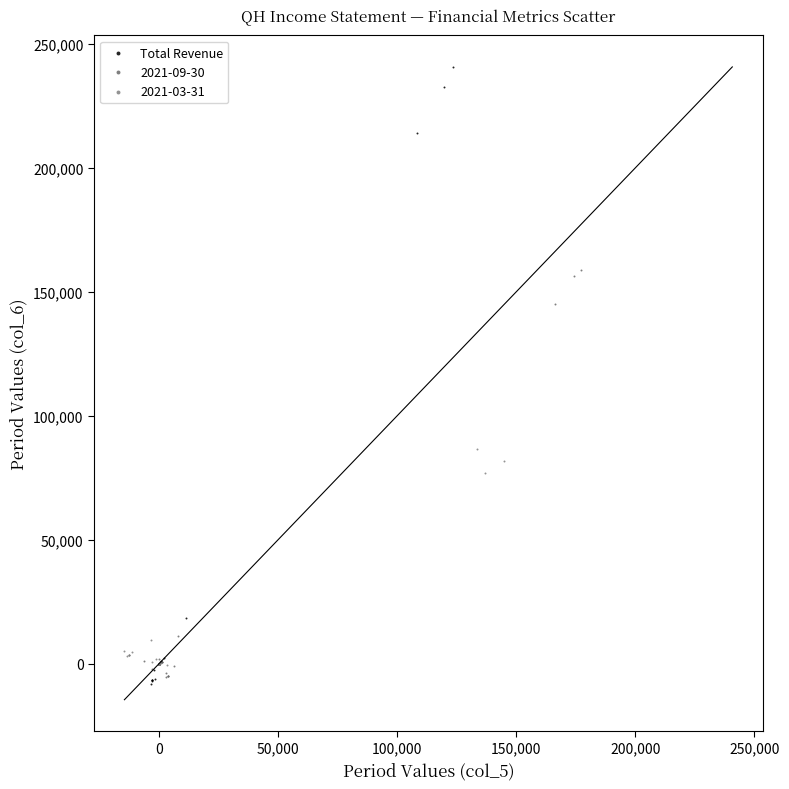

Which series has the widest spread of Y values?

Total Revenue